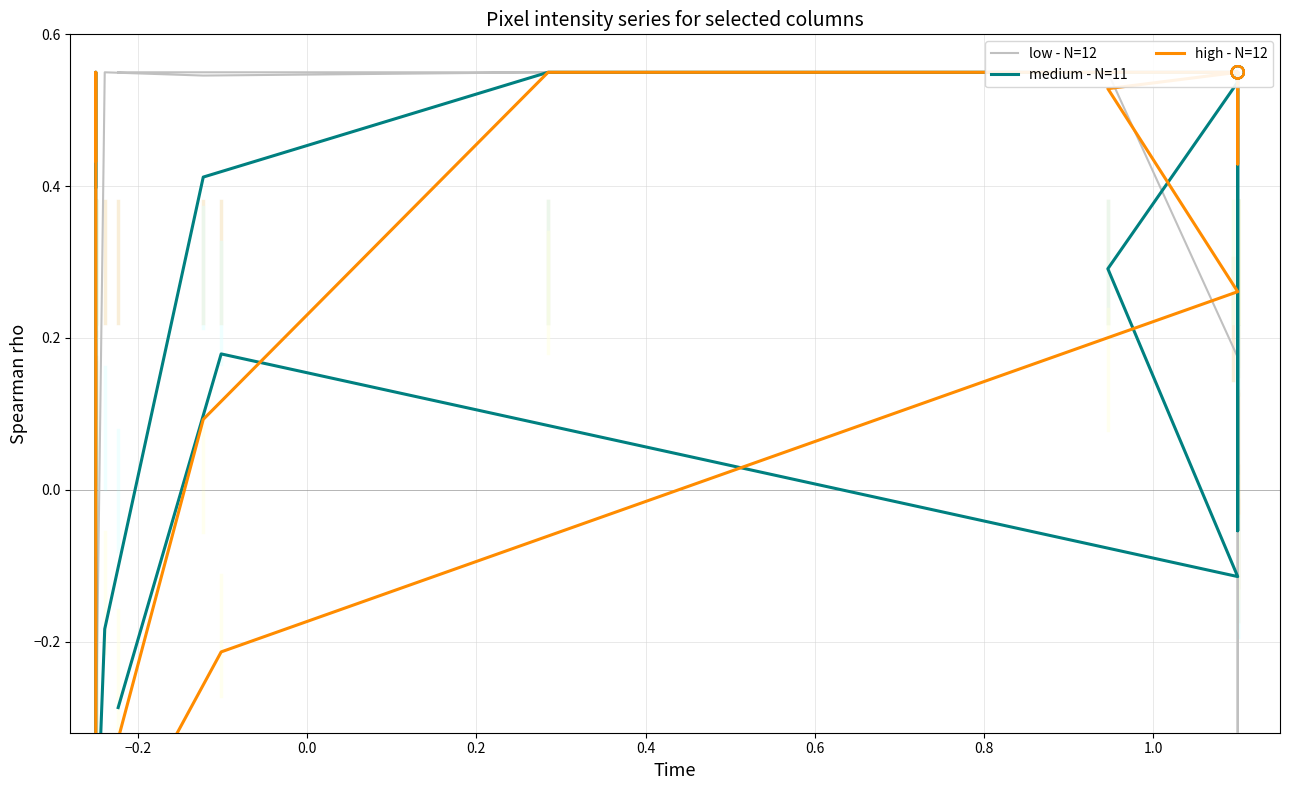

Which series has the largest total across all categories?

high - N=12